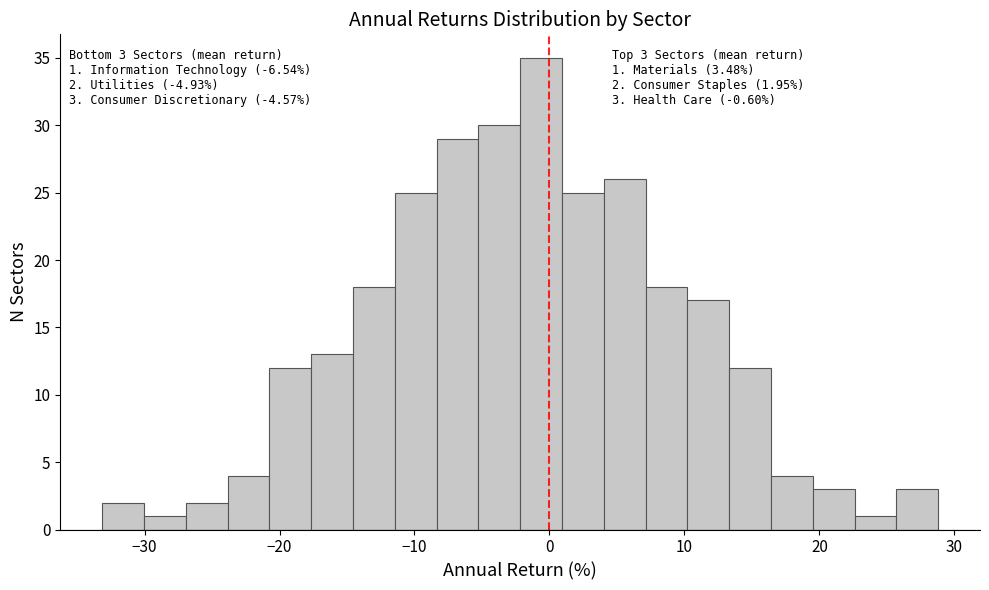

Read against the x-axis, roughly where is the centre of the tallest bar?

-1